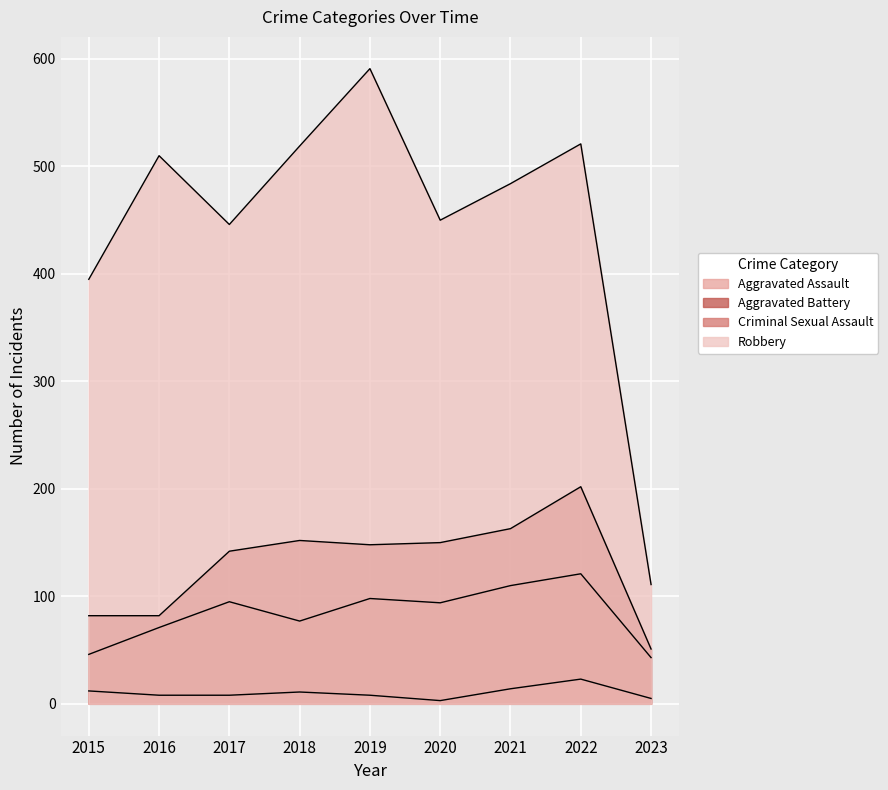

True or false: Aggravated Assault and Criminal Sexual Assault cross at least once.

False